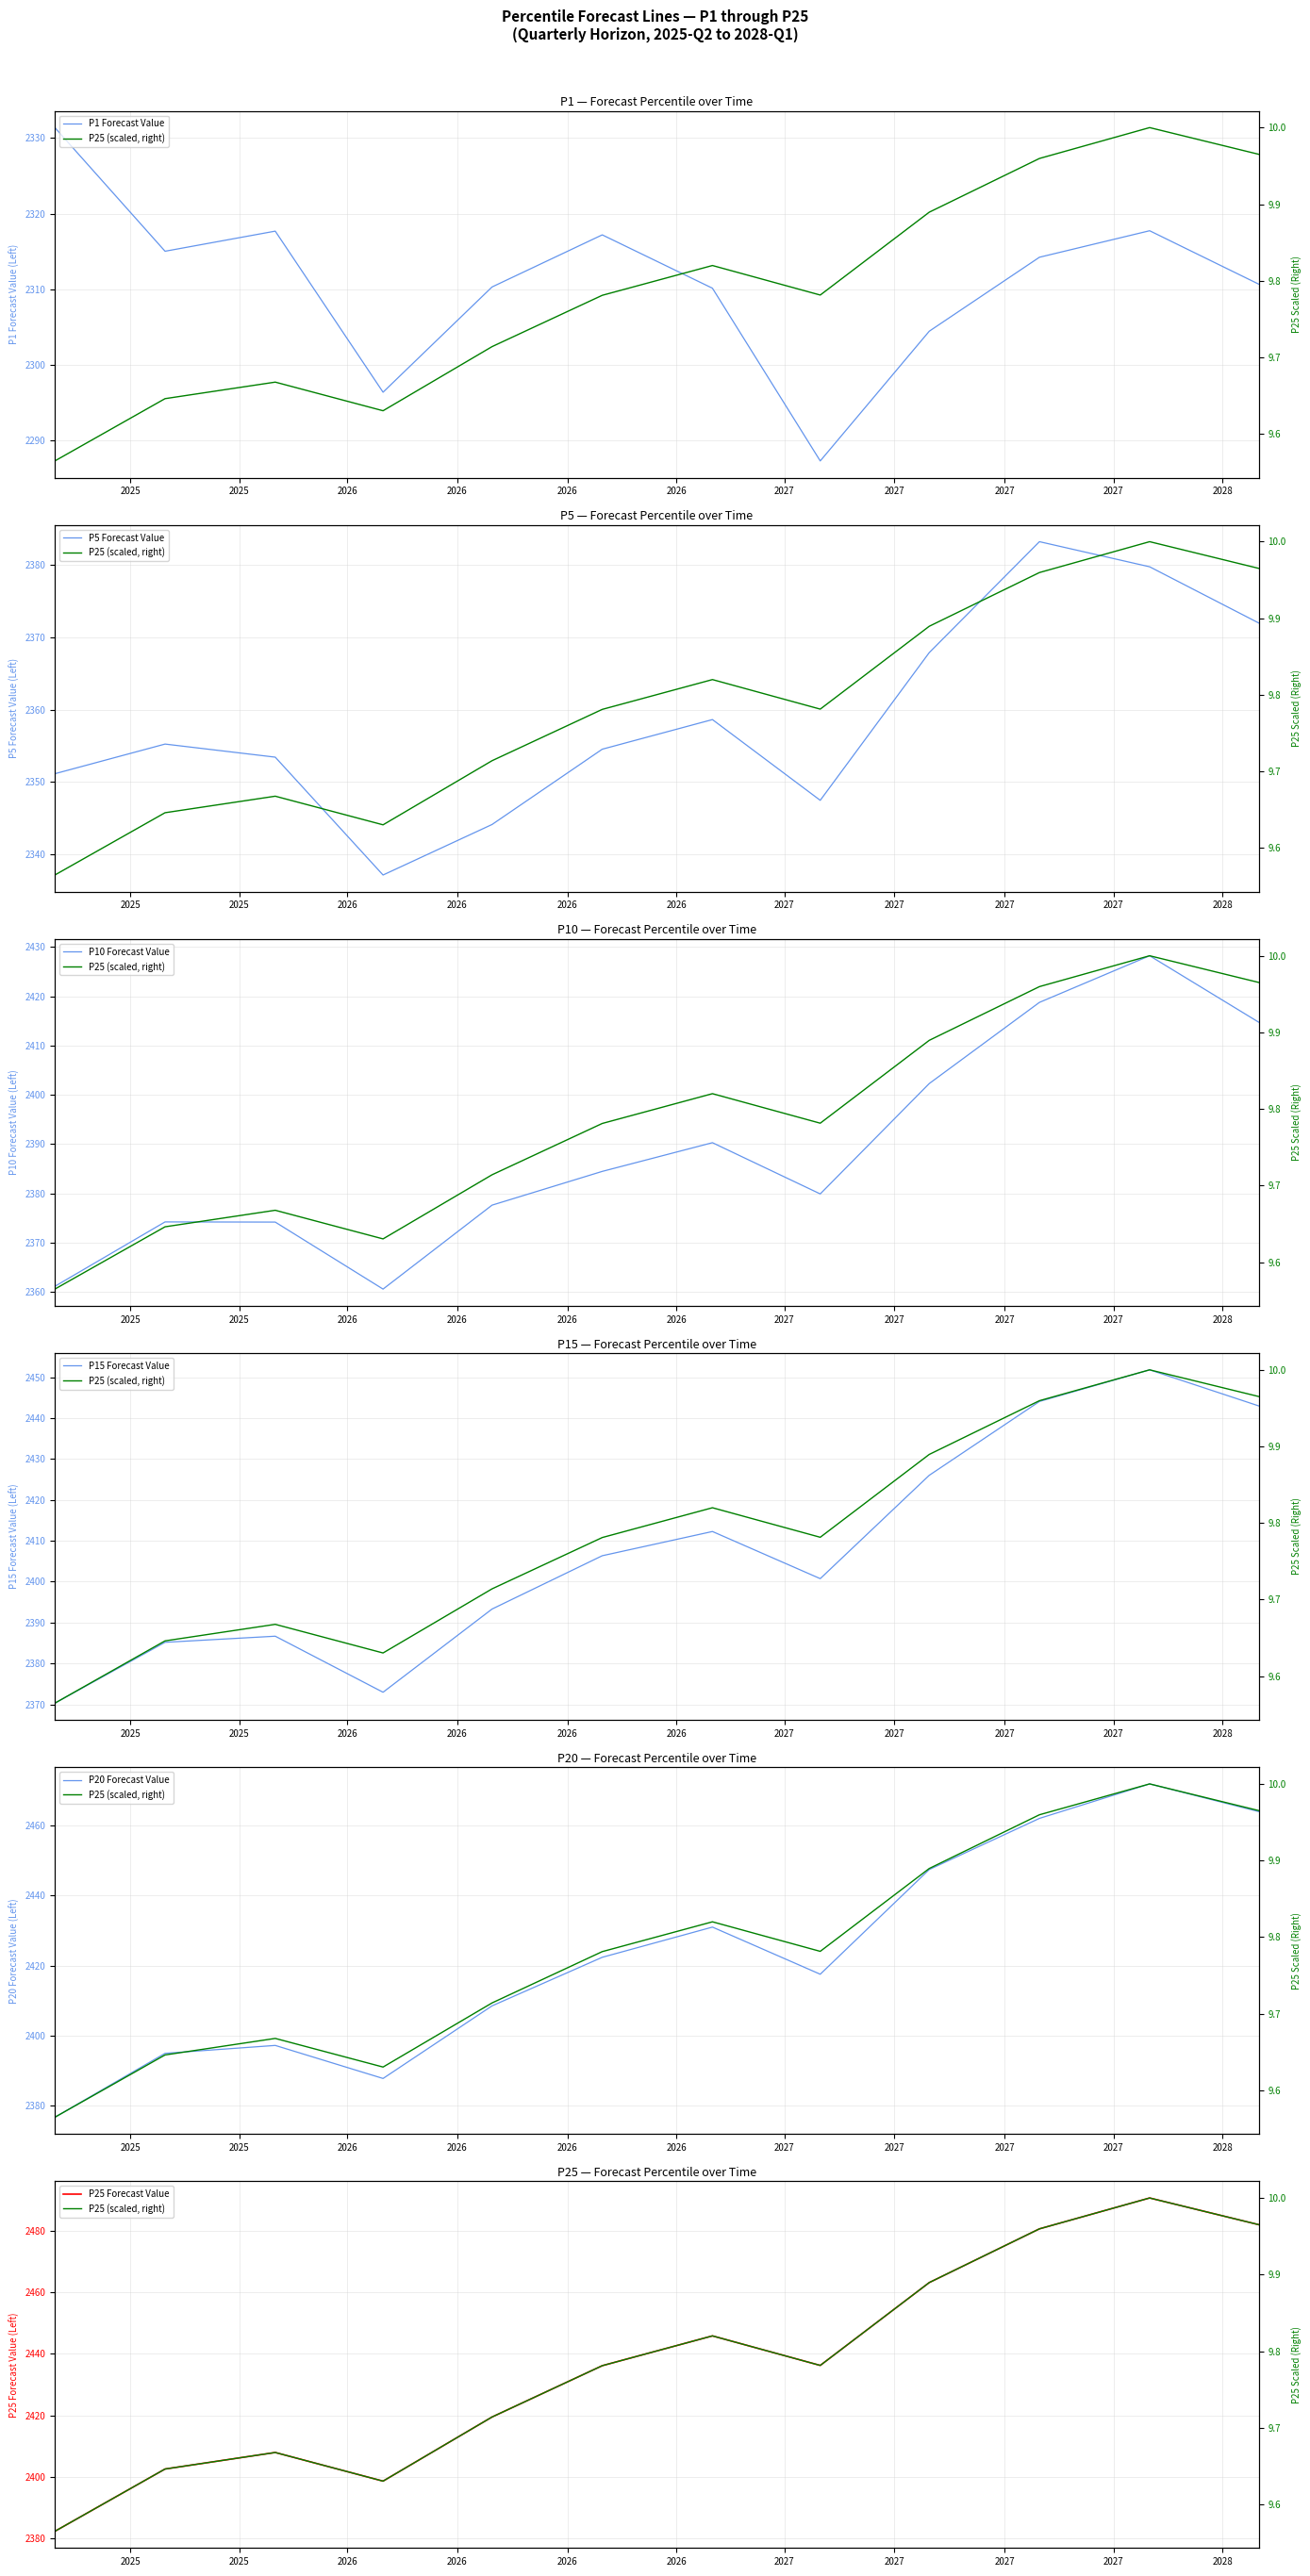

What is the smallest value displayed?

2287.3